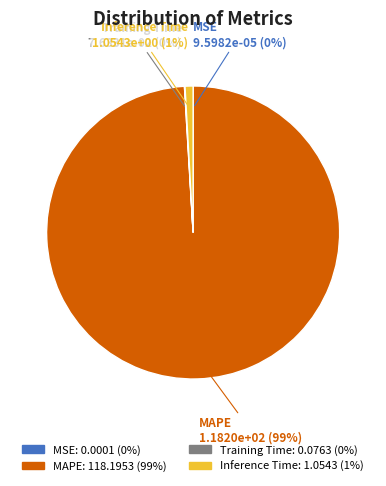

True or false: MAPE accounts for 89% of the total.

False